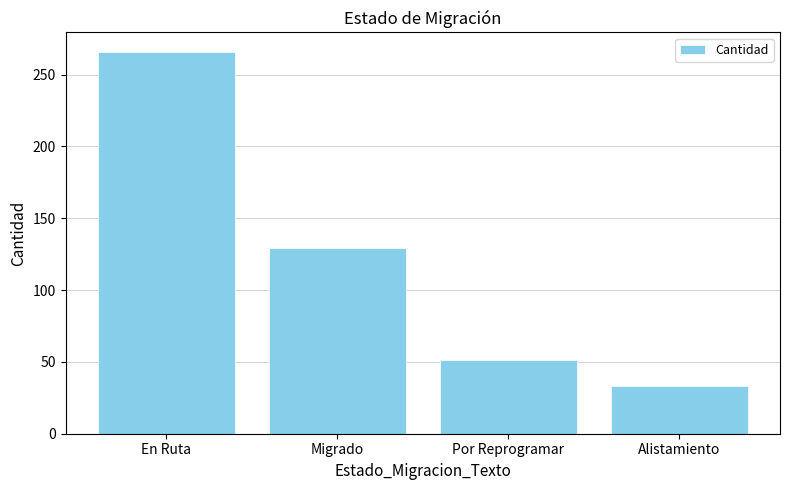

At which label does the data first exceed 129?

En Ruta